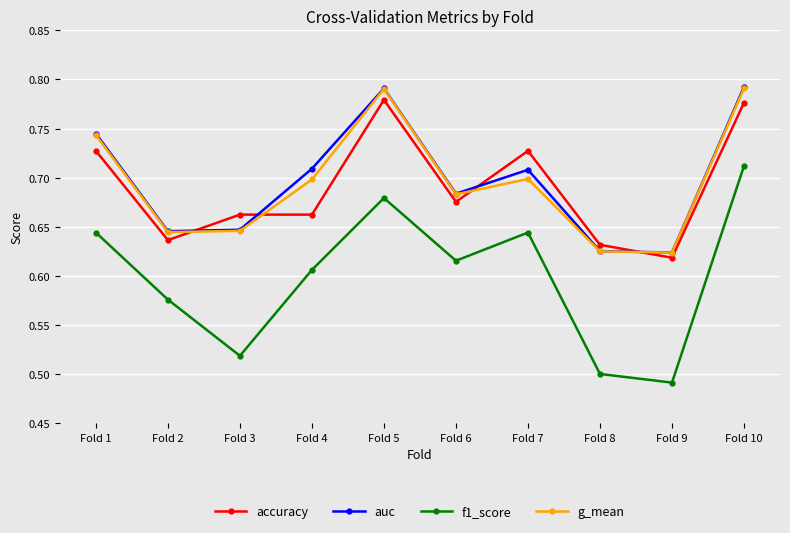

Which series changed the most between Fold 1 and Fold 3?

f1_score